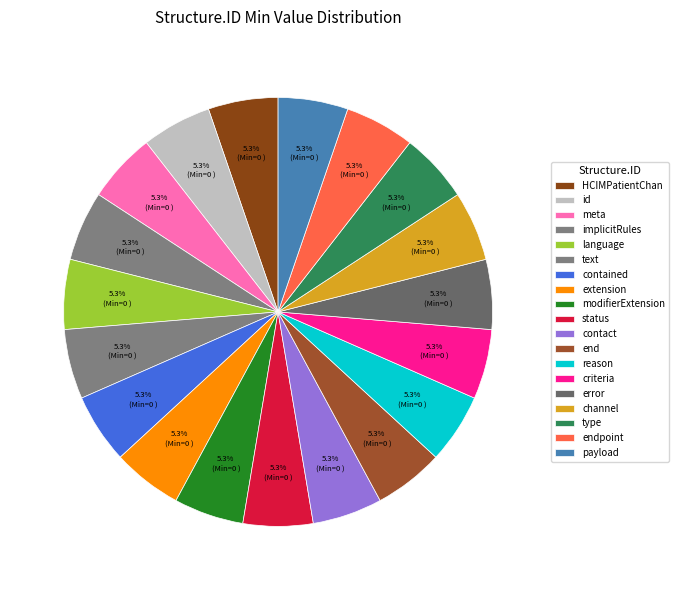

How many slices are in this pie chart?

19